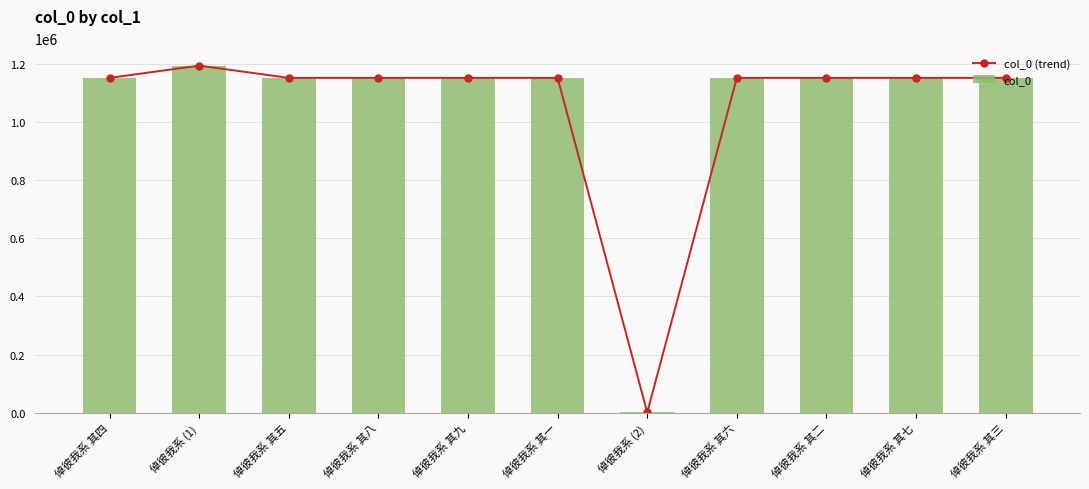

What is the greatest value displayed?

1193661